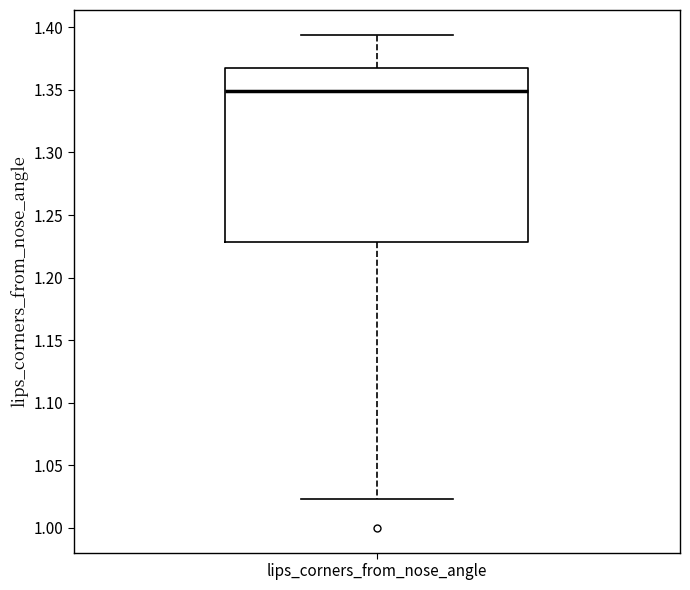

Where does the median line of the box for lips_corners_from_nose_angle sit on the y-axis? The values are not printed on the chart, so give them approximately, as read against the axis.

1.350